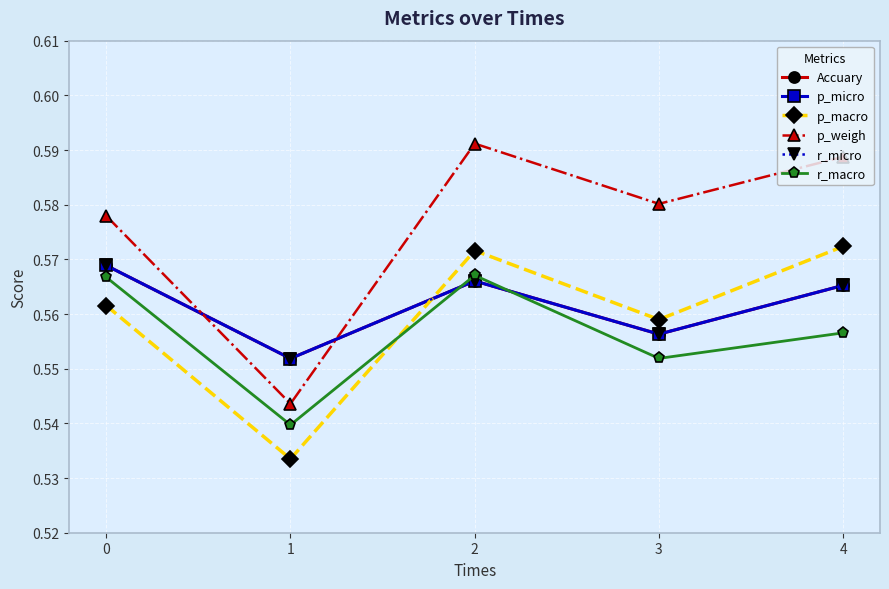

Does the chart have visible grid lines?

Yes